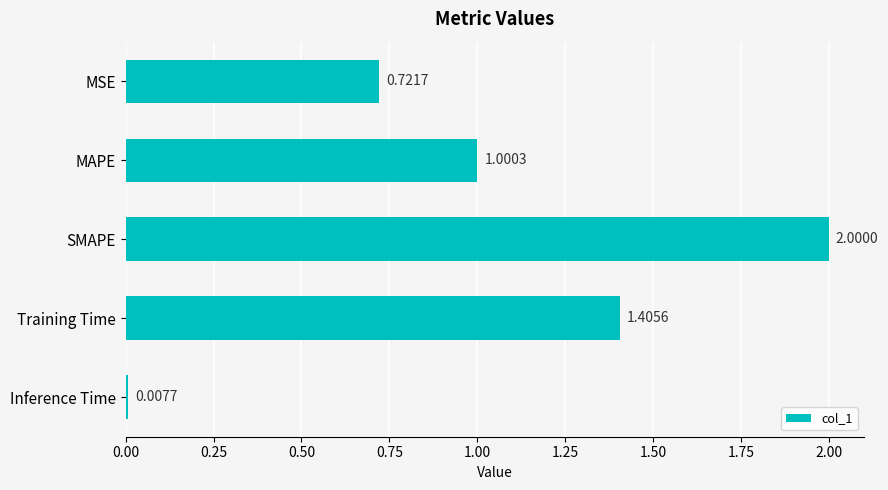

Are the bars horizontal?

Yes